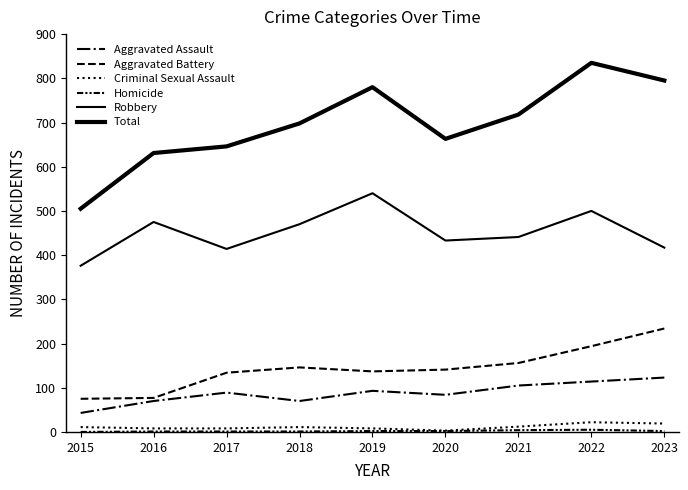

The value of Homicide at 2022 is 3. True or false?

False